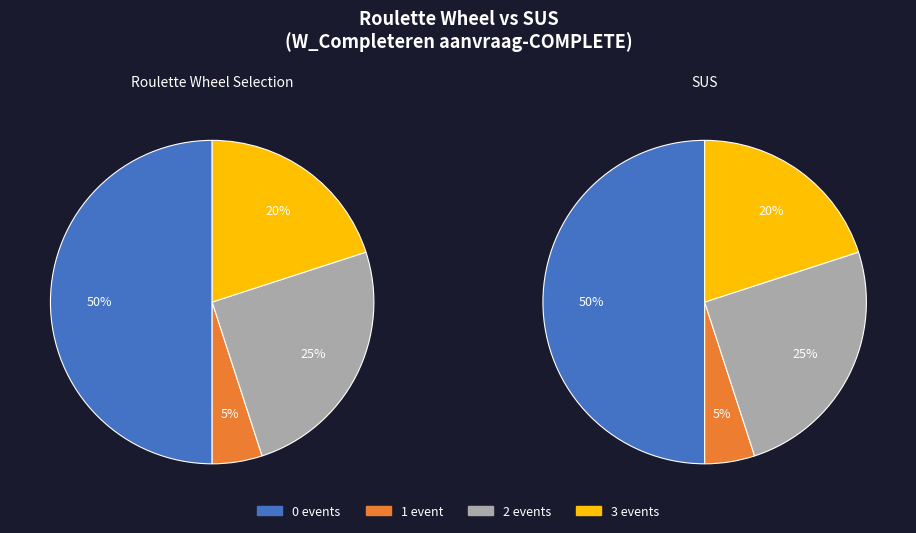

Do 0 and 0 together represent more than half of the pie?

No